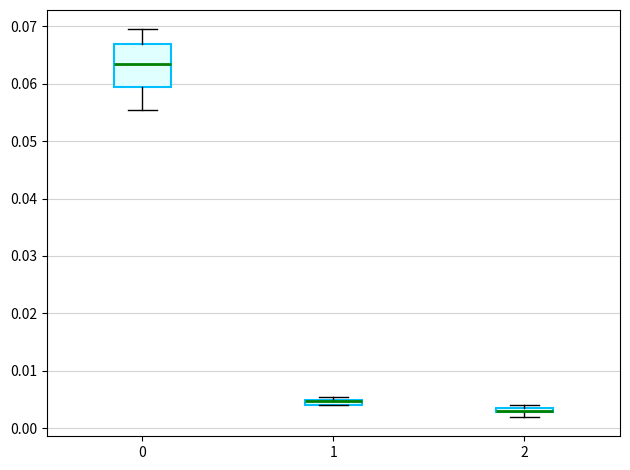

Which box is the tallest, from its lower edge to its upper edge?

0